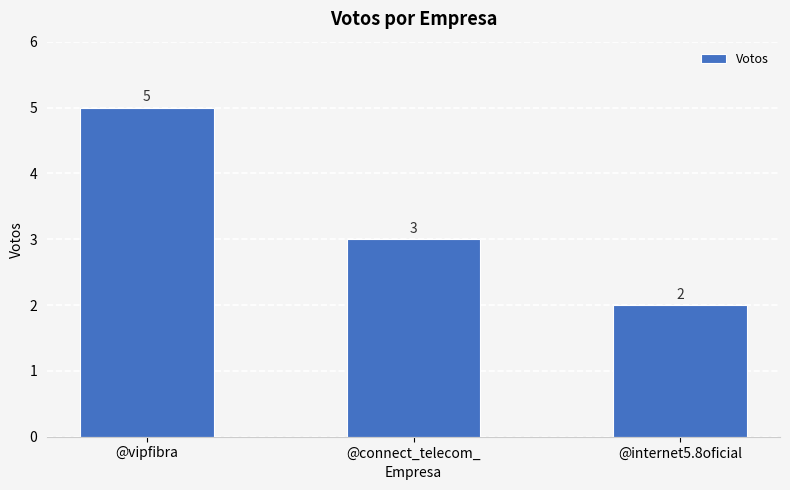

The value at @internet5.8oficial is 1. True or false?

False